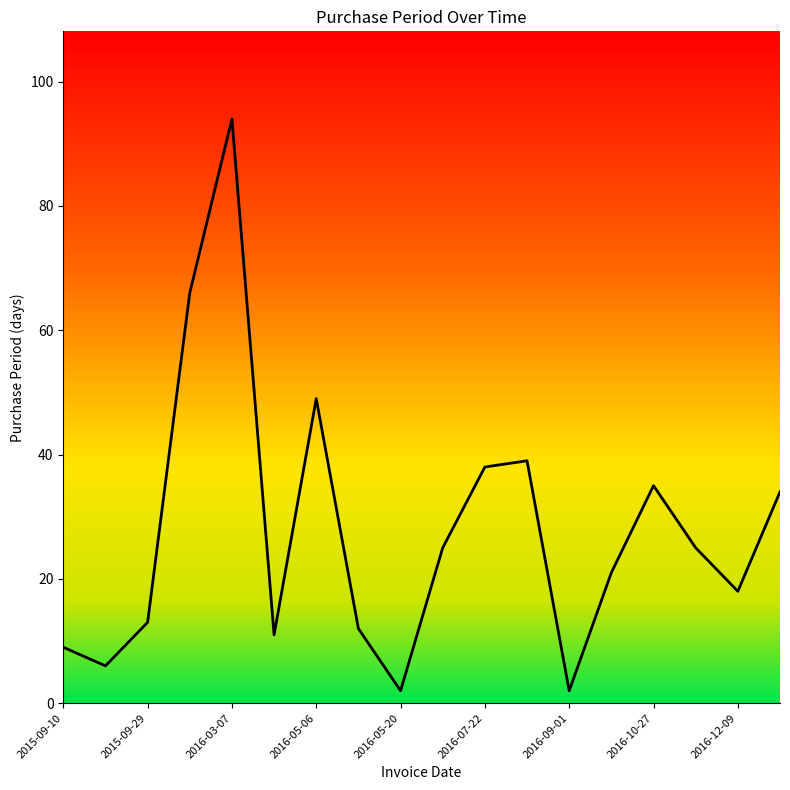

What is the maximum value shown in the chart?

94